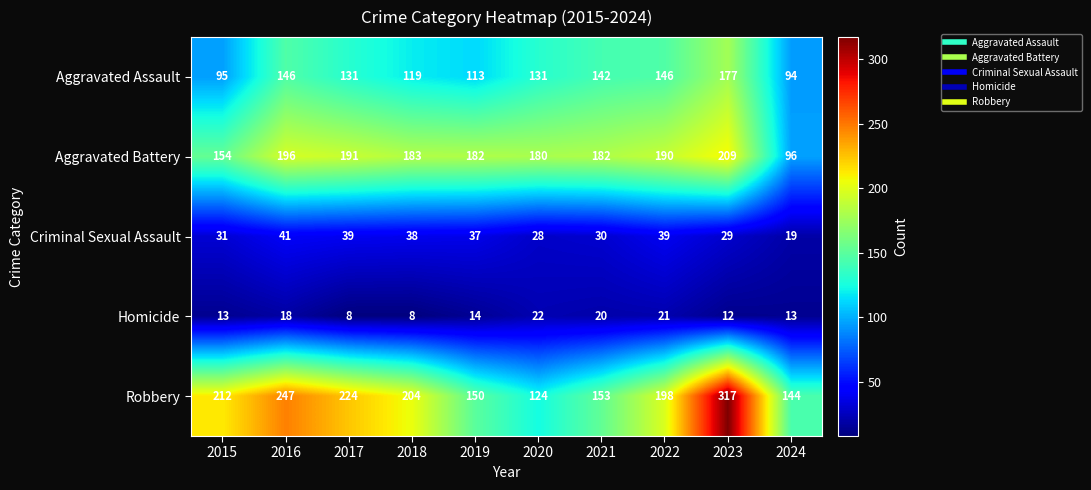

What is the total value across all series at 2024?

366